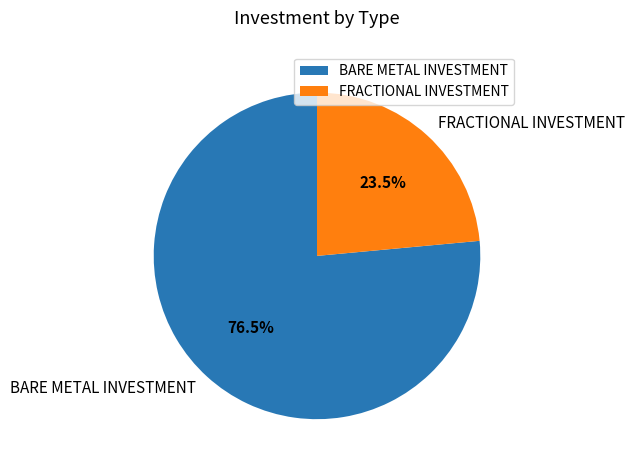

What percentage do BARE METAL INVESTMENT and FRACTIONAL INVESTMENT together represent?

100.0%